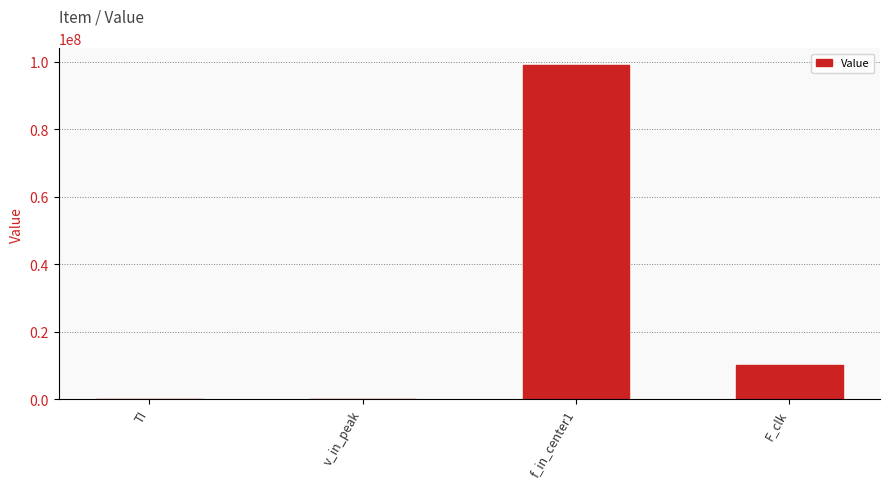

The value at f_in_center1 is 99000000.0. True or false?

True